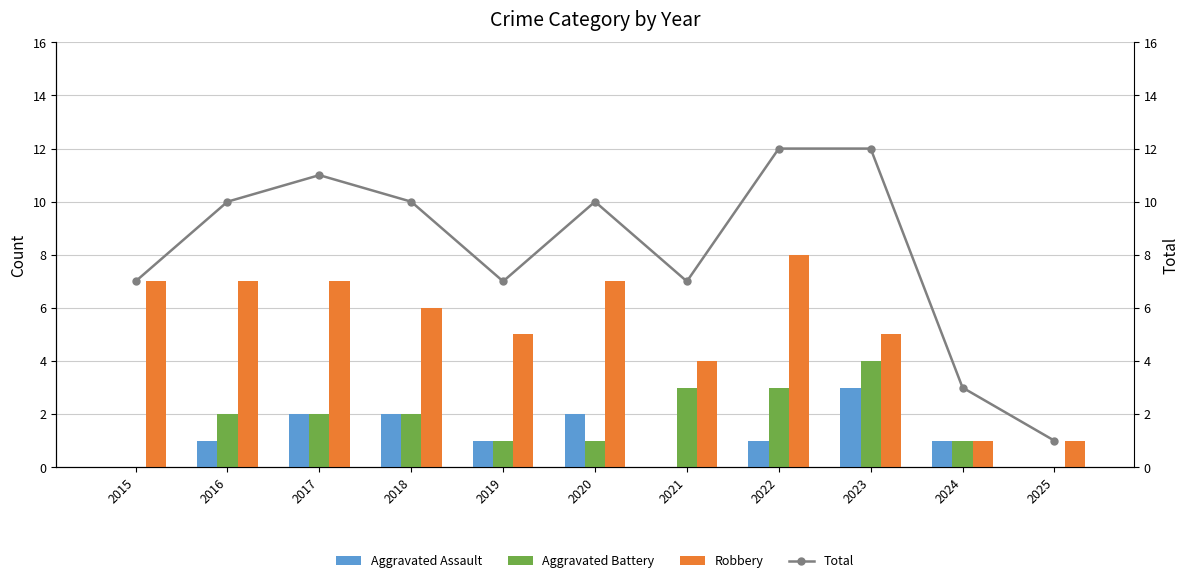

What is the spread (max minus min) of values at 2021?

7